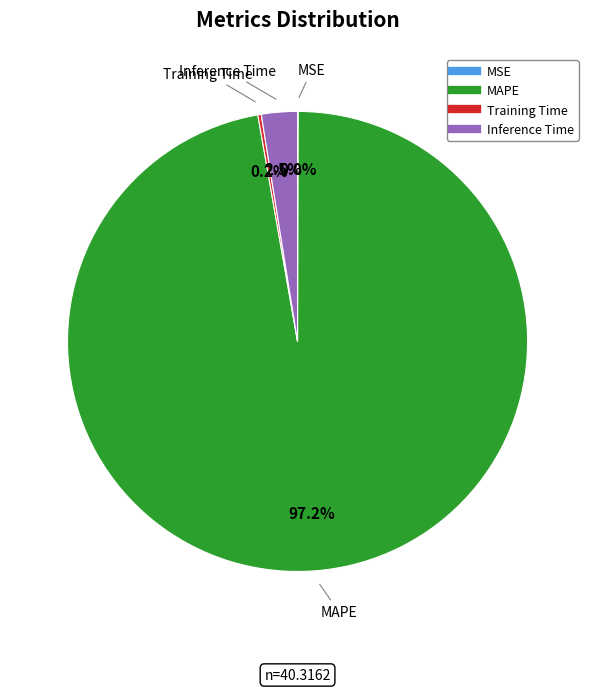

Is there a majority slice in this chart?

Yes